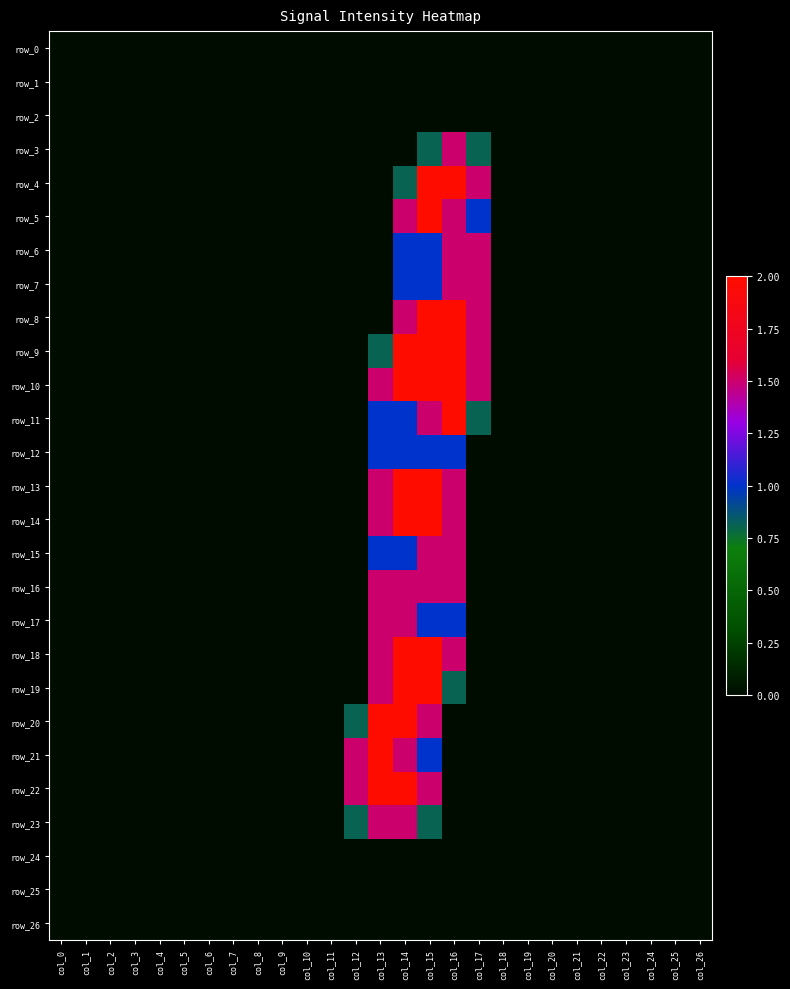

Reading left to right, transcribe all the data shown in this chart.

row_0: col_0=0.0	col_1=0.0	col_2=0.0	col_3=0.0	col_4=0.0	col_5=0.0	col_6=0.0	col_7=0.0	col_8=0.0	col_9=0.0	col_10=0.0	col_11=0.0	col_12=0.0	col_13=0.0	col_14=0.0	col_15=0.0	col_16=0.0	col_17=0.0	col_18=0.0	col_19=0.0	col_20=0.0	col_21=0.0	col_22=0.0	col_23=0.0	col_24=0.0	col_25=0.0	col_26=0.0
row_1: col_0=0.0	col_1=0.0	col_2=0.0	col_3=0.0	col_4=0.0	col_5=0.0	col_6=0.0	col_7=0.0	col_8=0.0	col_9=0.0	col_10=0.0	col_11=0.0	col_12=0.0	col_13=0.0	col_14=0.0	col_15=0.0	col_16=0.0	col_17=0.0	col_18=0.0	col_19=0.0	col_20=0.0	col_21=0.0	col_22=0.0	col_23=0.0	col_24=0.0	col_25=0.0	col_26=0.0
row_2: col_0=0.0	col_1=0.0	col_2=0.0	col_3=0.0	col_4=0.0	col_5=0.0	col_6=0.0	col_7=0.0	col_8=0.0	col_9=0.0	col_10=0.0	col_11=0.0	col_12=0.0	col_13=0.0	col_14=0.0	col_15=0.0	col_16=0.0	col_17=0.0	col_18=0.0	col_19=0.0	col_20=0.0	col_21=0.0	col_22=0.0	col_23=0.0	col_24=0.0	col_25=0.0	col_26=0.0
row_3: col_0=0.0	col_1=0.0	col_2=0.0	col_3=0.0	col_4=0.0	col_5=0.0	col_6=0.0	col_7=0.0	col_8=0.0	col_9=0.0	col_10=0.0	col_11=0.0	col_12=0.0	col_13=0.0	col_14=0.0	col_15=0.8	col_16=1.5	col_17=0.8	col_18=0.0	col_19=0.0	col_20=0.0	col_21=0.0	col_22=0.0	col_23=0.0	col_24=0.0	col_25=0.0	col_26=0.0
row_4: col_0=0.0	col_1=0.0	col_2=0.0	col_3=0.0	col_4=0.0	col_5=0.0	col_6=0.0	col_7=0.0	col_8=0.0	col_9=0.0	col_10=0.0	col_11=0.0	col_12=0.0	col_13=0.0	col_14=0.8	col_15=2.0	col_16=2.0	col_17=1.5	col_18=0.0	col_19=0.0	col_20=0.0	col_21=0.0	col_22=0.0	col_23=0.0	col_24=0.0	col_25=0.0	col_26=0.0
row_5: col_0=0.0	col_1=0.0	col_2=0.0	col_3=0.0	col_4=0.0	col_5=0.0	col_6=0.0	col_7=0.0	col_8=0.0	col_9=0.0	col_10=0.0	col_11=0.0	col_12=0.0	col_13=0.0	col_14=1.5	col_15=2.0	col_16=1.5	col_17=1.0	col_18=0.0	col_19=0.0	col_20=0.0	col_21=0.0	col_22=0.0	col_23=0.0	col_24=0.0	col_25=0.0	col_26=0.0
row_6: col_0=0.0	col_1=0.0	col_2=0.0	col_3=0.0	col_4=0.0	col_5=0.0	col_6=0.0	col_7=0.0	col_8=0.0	col_9=0.0	col_10=0.0	col_11=0.0	col_12=0.0	col_13=0.0	col_14=1.0	col_15=1.0	col_16=1.5	col_17=1.5	col_18=0.0	col_19=0.0	col_20=0.0	col_21=0.0	col_22=0.0	col_23=0.0	col_24=0.0	col_25=0.0	col_26=0.0
row_7: col_0=0.0	col_1=0.0	col_2=0.0	col_3=0.0	col_4=0.0	col_5=0.0	col_6=0.0	col_7=0.0	col_8=0.0	col_9=0.0	col_10=0.0	col_11=0.0	col_12=0.0	col_13=0.0	col_14=1.0	col_15=1.0	col_16=1.5	col_17=1.5	col_18=0.0	col_19=0.0	col_20=0.0	col_21=0.0	col_22=0.0	col_23=0.0	col_24=0.0	col_25=0.0	col_26=0.0
row_8: col_0=0.0	col_1=0.0	col_2=0.0	col_3=0.0	col_4=0.0	col_5=0.0	col_6=0.0	col_7=0.0	col_8=0.0	col_9=0.0	col_10=0.0	col_11=0.0	col_12=0.0	col_13=0.0	col_14=1.5	col_15=2.0	col_16=2.0	col_17=1.5	col_18=0.0	col_19=0.0	col_20=0.0	col_21=0.0	col_22=0.0	col_23=0.0	col_24=0.0	col_25=0.0	col_26=0.0
row_9: col_0=0.0	col_1=0.0	col_2=0.0	col_3=0.0	col_4=0.0	col_5=0.0	col_6=0.0	col_7=0.0	col_8=0.0	col_9=0.0	col_10=0.0	col_11=0.0	col_12=0.0	col_13=0.8	col_14=2.0	col_15=2.0	col_16=2.0	col_17=1.5	col_18=0.0	col_19=0.0	col_20=0.0	col_21=0.0	col_22=0.0	col_23=0.0	col_24=0.0	col_25=0.0	col_26=0.0
row_10: col_0=0.0	col_1=0.0	col_2=0.0	col_3=0.0	col_4=0.0	col_5=0.0	col_6=0.0	col_7=0.0	col_8=0.0	col_9=0.0	col_10=0.0	col_11=0.0	col_12=0.0	col_13=1.5	col_14=2.0	col_15=2.0	col_16=2.0	col_17=1.5	col_18=0.0	col_19=0.0	col_20=0.0	col_21=0.0	col_22=0.0	col_23=0.0	col_24=0.0	col_25=0.0	col_26=0.0
row_11: col_0=0.0	col_1=0.0	col_2=0.0	col_3=0.0	col_4=0.0	col_5=0.0	col_6=0.0	col_7=0.0	col_8=0.0	col_9=0.0	col_10=0.0	col_11=0.0	col_12=0.0	col_13=1.0	col_14=1.0	col_15=1.5	col_16=2.0	col_17=0.8	col_18=0.0	col_19=0.0	col_20=0.0	col_21=0.0	col_22=0.0	col_23=0.0	col_24=0.0	col_25=0.0	col_26=0.0
row_12: col_0=0.0	col_1=0.0	col_2=0.0	col_3=0.0	col_4=0.0	col_5=0.0	col_6=0.0	col_7=0.0	col_8=0.0	col_9=0.0	col_10=0.0	col_11=0.0	col_12=0.0	col_13=1.0	col_14=1.0	col_15=1.0	col_16=1.0	col_17=0.0	col_18=0.0	col_19=0.0	col_20=0.0	col_21=0.0	col_22=0.0	col_23=0.0	col_24=0.0	col_25=0.0	col_26=0.0
row_13: col_0=0.0	col_1=0.0	col_2=0.0	col_3=0.0	col_4=0.0	col_5=0.0	col_6=0.0	col_7=0.0	col_8=0.0	col_9=0.0	col_10=0.0	col_11=0.0	col_12=0.0	col_13=1.5	col_14=2.0	col_15=2.0	col_16=1.5	col_17=0.0	col_18=0.0	col_19=0.0	col_20=0.0	col_21=0.0	col_22=0.0	col_23=0.0	col_24=0.0	col_25=0.0	col_26=0.0
row_14: col_0=0.0	col_1=0.0	col_2=0.0	col_3=0.0	col_4=0.0	col_5=0.0	col_6=0.0	col_7=0.0	col_8=0.0	col_9=0.0	col_10=0.0	col_11=0.0	col_12=0.0	col_13=1.5	col_14=2.0	col_15=2.0	col_16=1.5	col_17=0.0	col_18=0.0	col_19=0.0	col_20=0.0	col_21=0.0	col_22=0.0	col_23=0.0	col_24=0.0	col_25=0.0	col_26=0.0
row_15: col_0=0.0	col_1=0.0	col_2=0.0	col_3=0.0	col_4=0.0	col_5=0.0	col_6=0.0	col_7=0.0	col_8=0.0	col_9=0.0	col_10=0.0	col_11=0.0	col_12=0.0	col_13=1.0	col_14=1.0	col_15=1.5	col_16=1.5	col_17=0.0	col_18=0.0	col_19=0.0	col_20=0.0	col_21=0.0	col_22=0.0	col_23=0.0	col_24=0.0	col_25=0.0	col_26=0.0
row_16: col_0=0.0	col_1=0.0	col_2=0.0	col_3=0.0	col_4=0.0	col_5=0.0	col_6=0.0	col_7=0.0	col_8=0.0	col_9=0.0	col_10=0.0	col_11=0.0	col_12=0.0	col_13=1.5	col_14=1.5	col_15=1.5	col_16=1.5	col_17=0.0	col_18=0.0	col_19=0.0	col_20=0.0	col_21=0.0	col_22=0.0	col_23=0.0	col_24=0.0	col_25=0.0	col_26=0.0
row_17: col_0=0.0	col_1=0.0	col_2=0.0	col_3=0.0	col_4=0.0	col_5=0.0	col_6=0.0	col_7=0.0	col_8=0.0	col_9=0.0	col_10=0.0	col_11=0.0	col_12=0.0	col_13=1.5	col_14=1.5	col_15=1.0	col_16=1.0	col_17=0.0	col_18=0.0	col_19=0.0	col_20=0.0	col_21=0.0	col_22=0.0	col_23=0.0	col_24=0.0	col_25=0.0	col_26=0.0
row_18: col_0=0.0	col_1=0.0	col_2=0.0	col_3=0.0	col_4=0.0	col_5=0.0	col_6=0.0	col_7=0.0	col_8=0.0	col_9=0.0	col_10=0.0	col_11=0.0	col_12=0.0	col_13=1.5	col_14=2.0	col_15=2.0	col_16=1.5	col_17=0.0	col_18=0.0	col_19=0.0	col_20=0.0	col_21=0.0	col_22=0.0	col_23=0.0	col_24=0.0	col_25=0.0	col_26=0.0
row_19: col_0=0.0	col_1=0.0	col_2=0.0	col_3=0.0	col_4=0.0	col_5=0.0	col_6=0.0	col_7=0.0	col_8=0.0	col_9=0.0	col_10=0.0	col_11=0.0	col_12=0.0	col_13=1.5	col_14=2.0	col_15=2.0	col_16=0.8	col_17=0.0	col_18=0.0	col_19=0.0	col_20=0.0	col_21=0.0	col_22=0.0	col_23=0.0	col_24=0.0	col_25=0.0	col_26=0.0
row_20: col_0=0.0	col_1=0.0	col_2=0.0	col_3=0.0	col_4=0.0	col_5=0.0	col_6=0.0	col_7=0.0	col_8=0.0	col_9=0.0	col_10=0.0	col_11=0.0	col_12=0.8	col_13=2.0	col_14=2.0	col_15=1.5	col_16=0.0	col_17=0.0	col_18=0.0	col_19=0.0	col_20=0.0	col_21=0.0	col_22=0.0	col_23=0.0	col_24=0.0	col_25=0.0	col_26=0.0
row_21: col_0=0.0	col_1=0.0	col_2=0.0	col_3=0.0	col_4=0.0	col_5=0.0	col_6=0.0	col_7=0.0	col_8=0.0	col_9=0.0	col_10=0.0	col_11=0.0	col_12=1.5	col_13=2.0	col_14=1.5	col_15=1.0	col_16=0.0	col_17=0.0	col_18=0.0	col_19=0.0	col_20=0.0	col_21=0.0	col_22=0.0	col_23=0.0	col_24=0.0	col_25=0.0	col_26=0.0
row_22: col_0=0.0	col_1=0.0	col_2=0.0	col_3=0.0	col_4=0.0	col_5=0.0	col_6=0.0	col_7=0.0	col_8=0.0	col_9=0.0	col_10=0.0	col_11=0.0	col_12=1.5	col_13=2.0	col_14=2.0	col_15=1.5	col_16=0.0	col_17=0.0	col_18=0.0	col_19=0.0	col_20=0.0	col_21=0.0	col_22=0.0	col_23=0.0	col_24=0.0	col_25=0.0	col_26=0.0
row_23: col_0=0.0	col_1=0.0	col_2=0.0	col_3=0.0	col_4=0.0	col_5=0.0	col_6=0.0	col_7=0.0	col_8=0.0	col_9=0.0	col_10=0.0	col_11=0.0	col_12=0.8	col_13=1.5	col_14=1.5	col_15=0.8	col_16=0.0	col_17=0.0	col_18=0.0	col_19=0.0	col_20=0.0	col_21=0.0	col_22=0.0	col_23=0.0	col_24=0.0	col_25=0.0	col_26=0.0
row_24: col_0=0.0	col_1=0.0	col_2=0.0	col_3=0.0	col_4=0.0	col_5=0.0	col_6=0.0	col_7=0.0	col_8=0.0	col_9=0.0	col_10=0.0	col_11=0.0	col_12=0.0	col_13=0.0	col_14=0.0	col_15=0.0	col_16=0.0	col_17=0.0	col_18=0.0	col_19=0.0	col_20=0.0	col_21=0.0	col_22=0.0	col_23=0.0	col_24=0.0	col_25=0.0	col_26=0.0
row_25: col_0=0.0	col_1=0.0	col_2=0.0	col_3=0.0	col_4=0.0	col_5=0.0	col_6=0.0	col_7=0.0	col_8=0.0	col_9=0.0	col_10=0.0	col_11=0.0	col_12=0.0	col_13=0.0	col_14=0.0	col_15=0.0	col_16=0.0	col_17=0.0	col_18=0.0	col_19=0.0	col_20=0.0	col_21=0.0	col_22=0.0	col_23=0.0	col_24=0.0	col_25=0.0	col_26=0.0
row_26: col_0=0.0	col_1=0.0	col_2=0.0	col_3=0.0	col_4=0.0	col_5=0.0	col_6=0.0	col_7=0.0	col_8=0.0	col_9=0.0	col_10=0.0	col_11=0.0	col_12=0.0	col_13=0.0	col_14=0.0	col_15=0.0	col_16=0.0	col_17=0.0	col_18=0.0	col_19=0.0	col_20=0.0	col_21=0.0	col_22=0.0	col_23=0.0	col_24=0.0	col_25=0.0	col_26=0.0